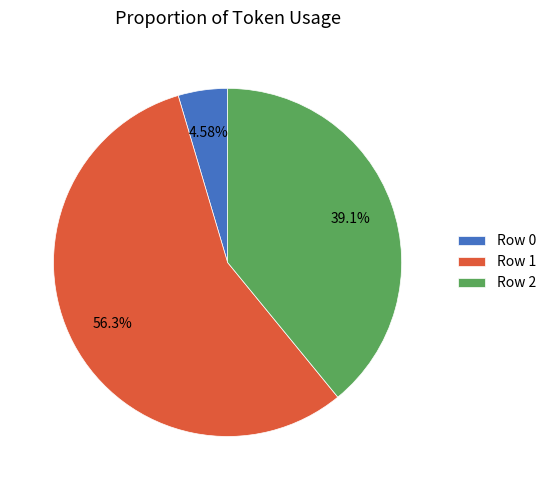

To the nearest percent, what percentage of the pie is Row 2?

39%